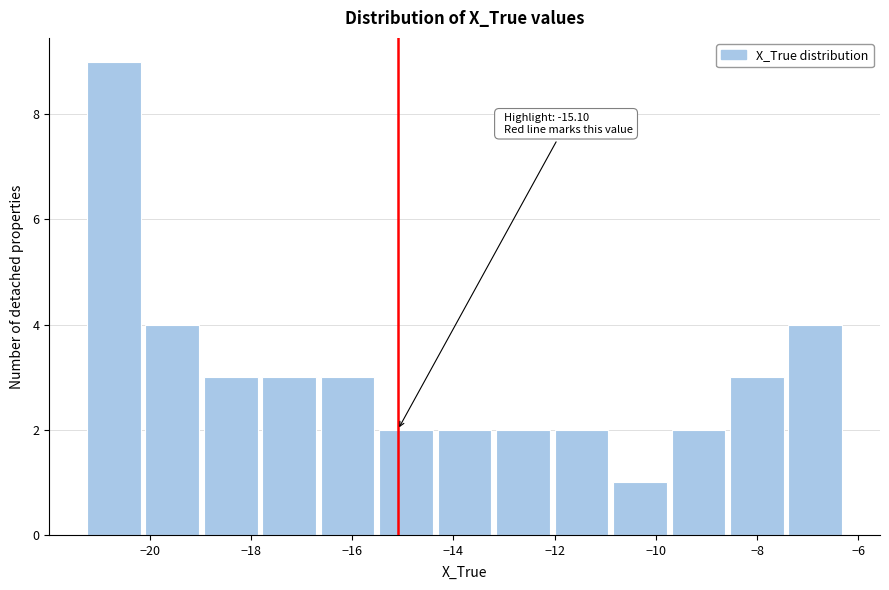

Over which range of the x-axis is the bar tallest?

-21.2 to -20.0